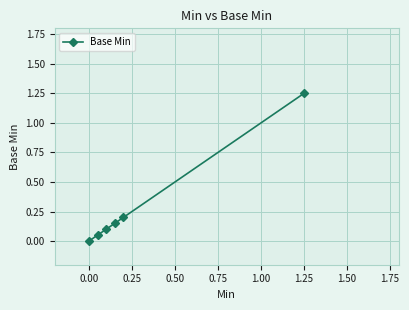

What is the average value?

0.3